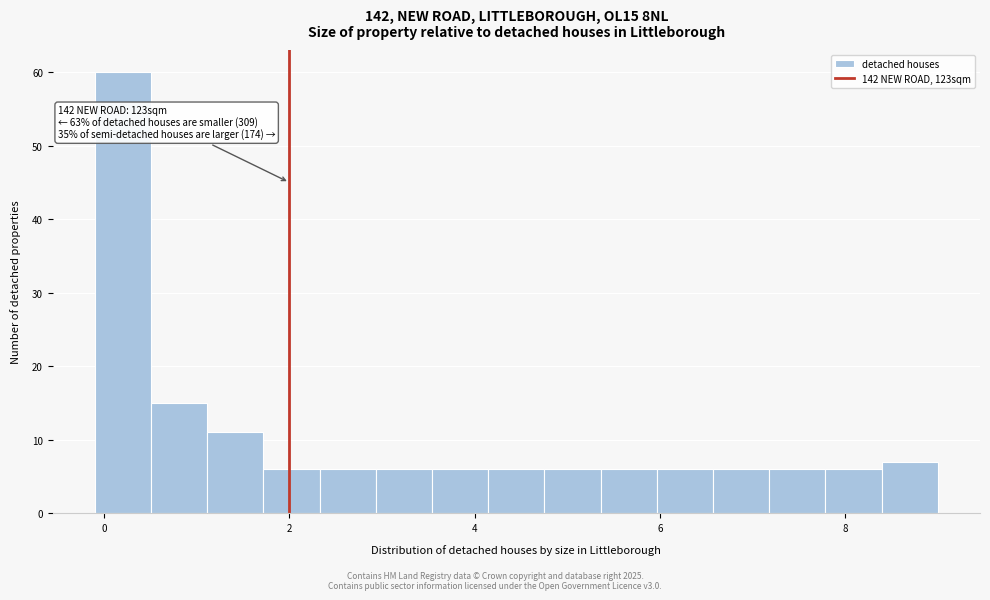

Around what value on the x-axis is the tallest bar? Give the approximate position of its centre, as read against the axis.

0.2